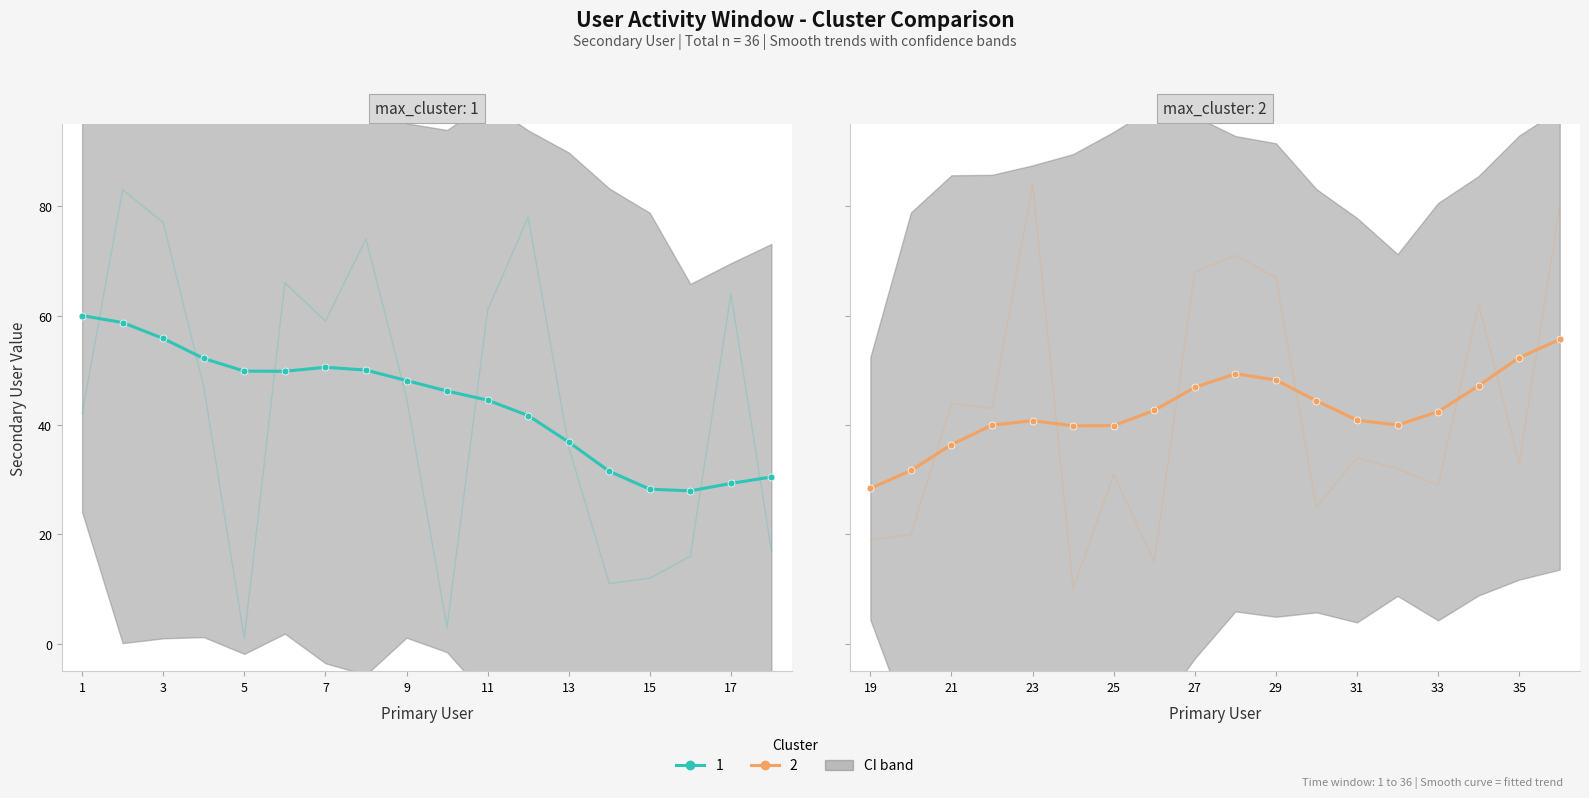

What is the total value across all series at 17?

95.0